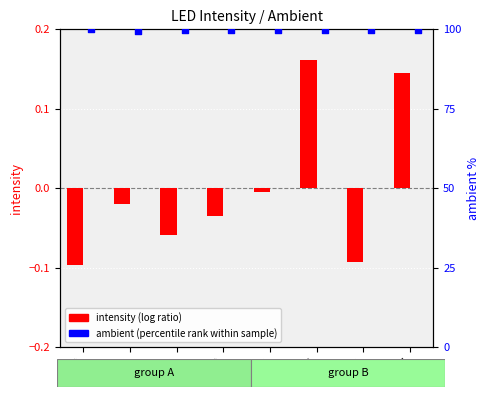

Which series has the largest Y range (max minus min)?

ambient (percentile rank within sample)